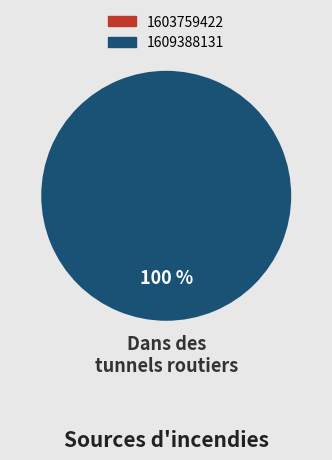

What is the largest slice in the pie chart?

1609388131